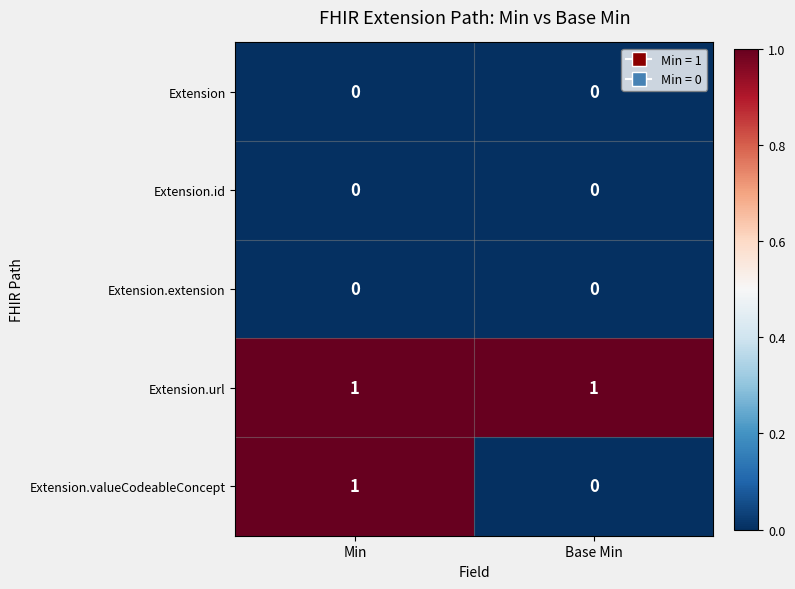

Which series changed the most between Min and Base Min?

Extension.valueCodeableConcept